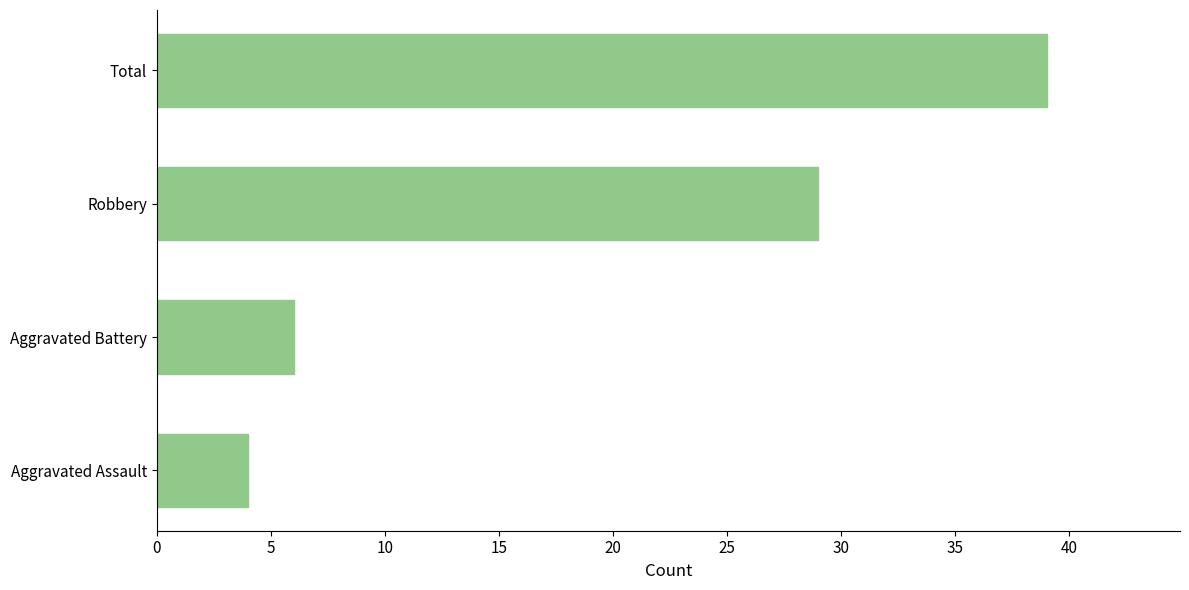

Reading bottom to top, transcribe all the data shown in this chart.

Aggravated Assault=4	Aggravated Battery=6	Robbery=29	Total=39